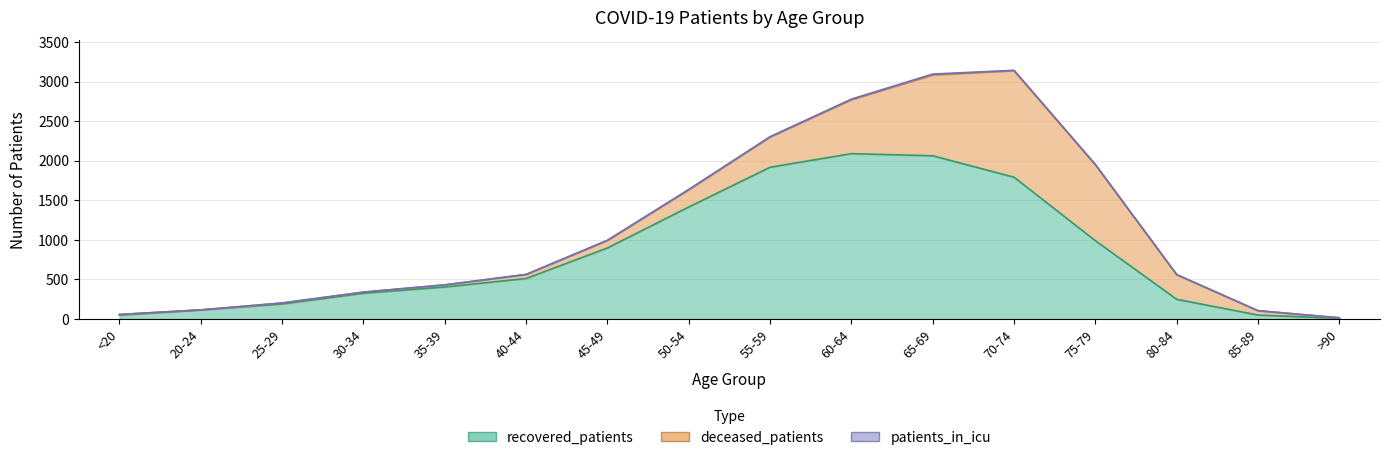

The value of recovered_patients at 85-89 is 50. True or false?

True